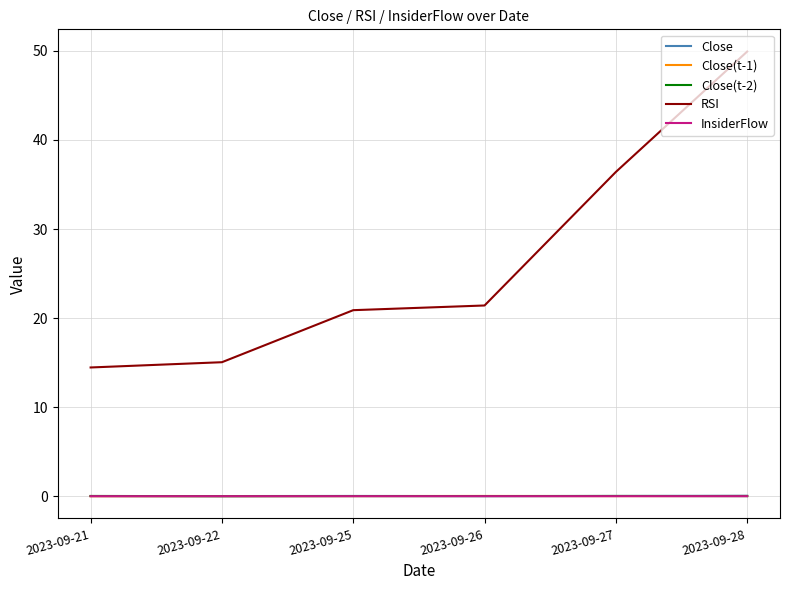

Is the value of RSI at 2023-09-28 greater than the value of Close(t-2) at 2023-09-21?

Yes